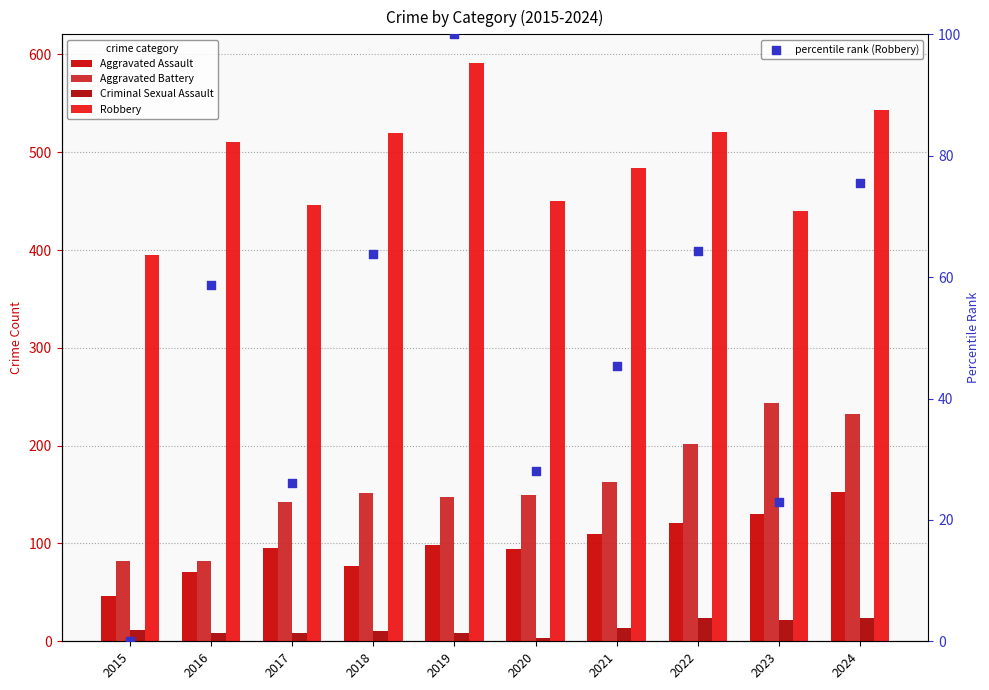

Which series has the largest total across all categories?

Robbery